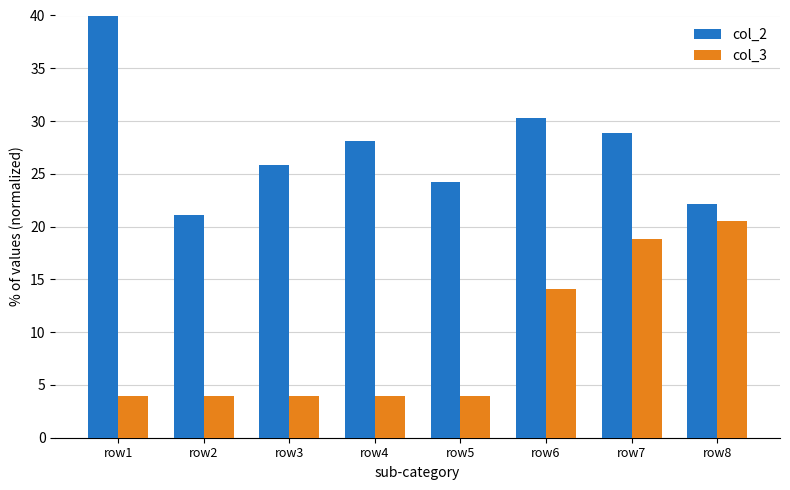

What is the highest value of the col_2 series?

40.0